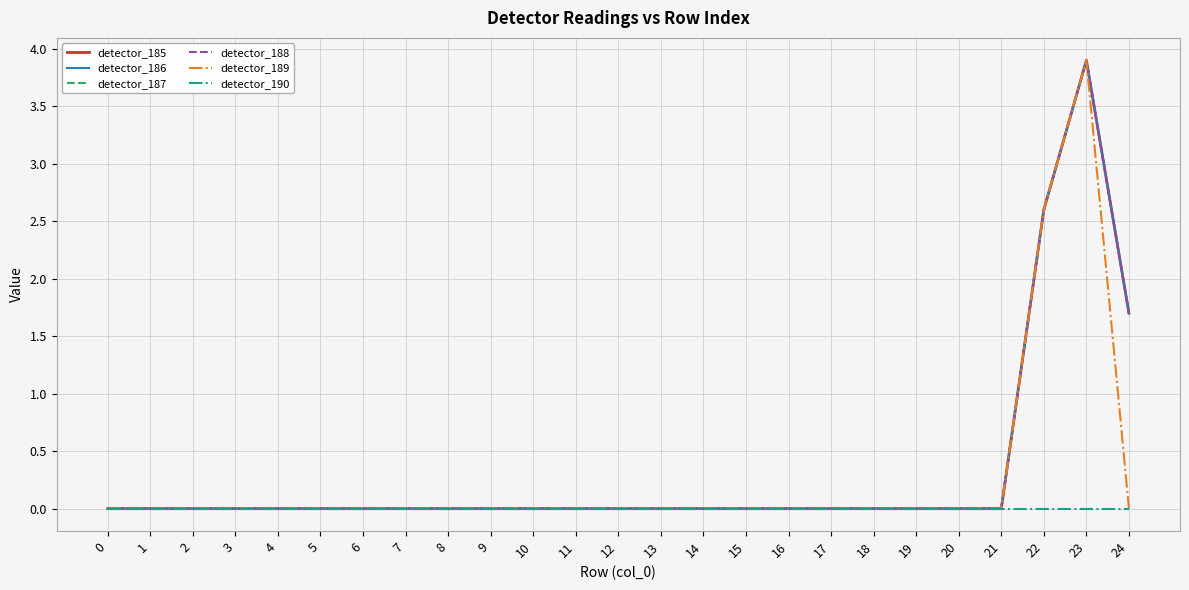

At which label is detector_185 closest to 1?

24